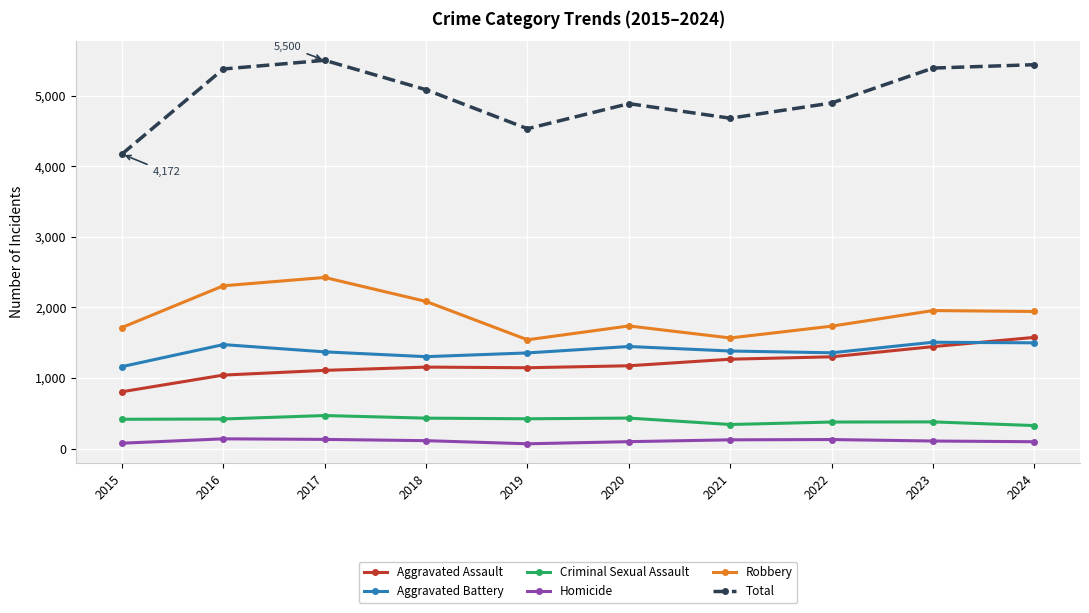

What is the sum of the Aggravated Battery values at 2017 and 2015?

2531